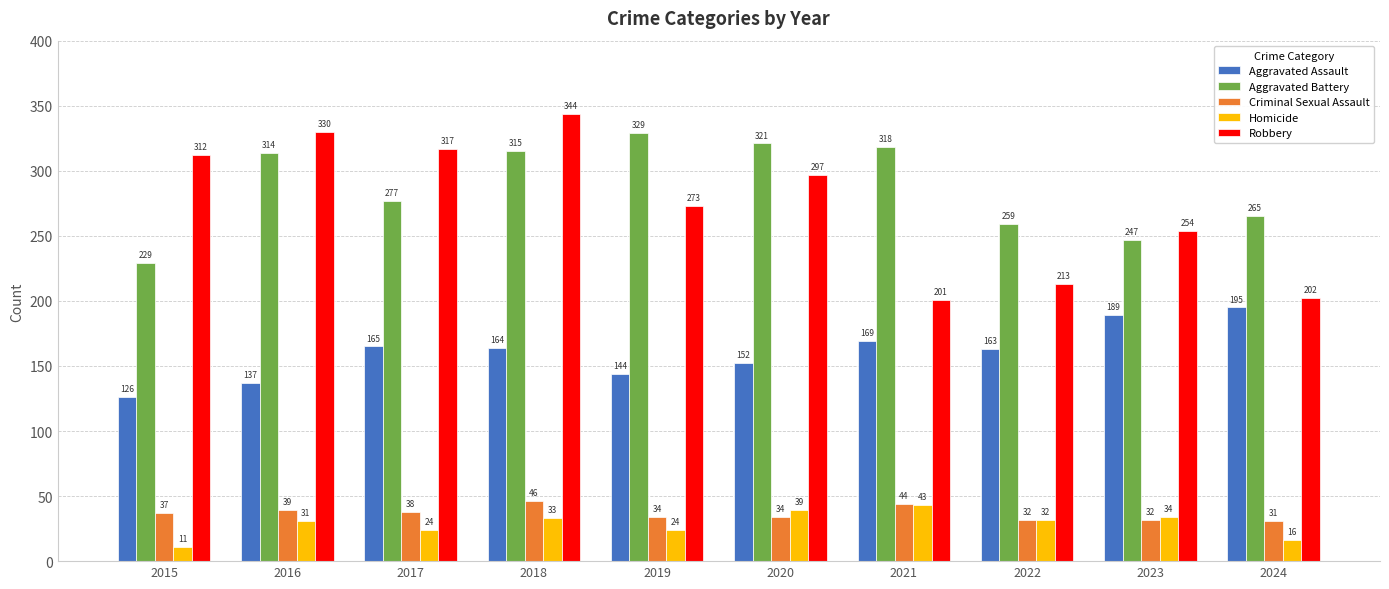

The Criminal Sexual Assault series shows 39 at 2016. True or false?

True